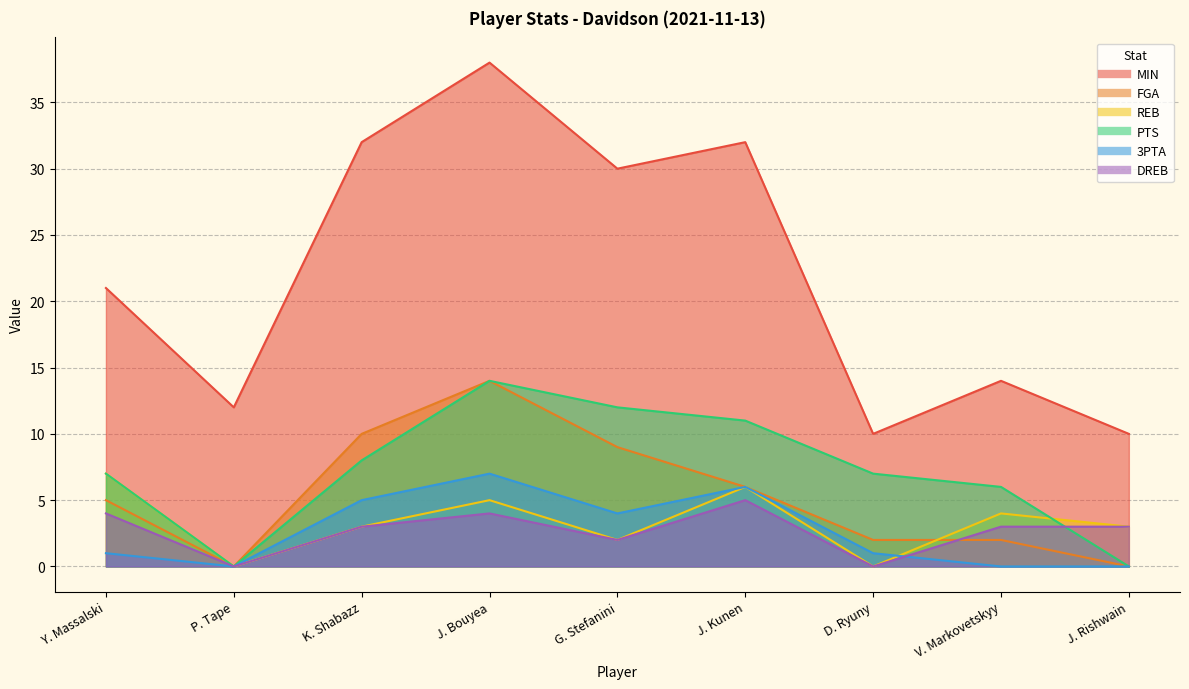

In PTS, how many points are higher than both neighbors (excluding endpoints)?

1